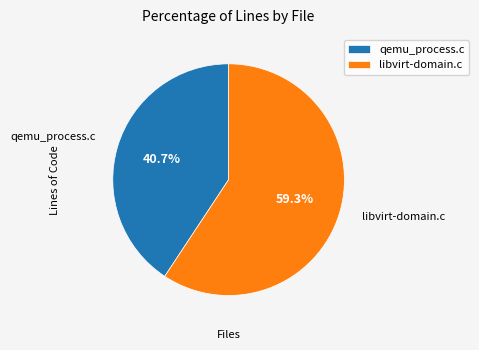

To the nearest percent, what is the difference between the largest and smallest slice percentages?

19%